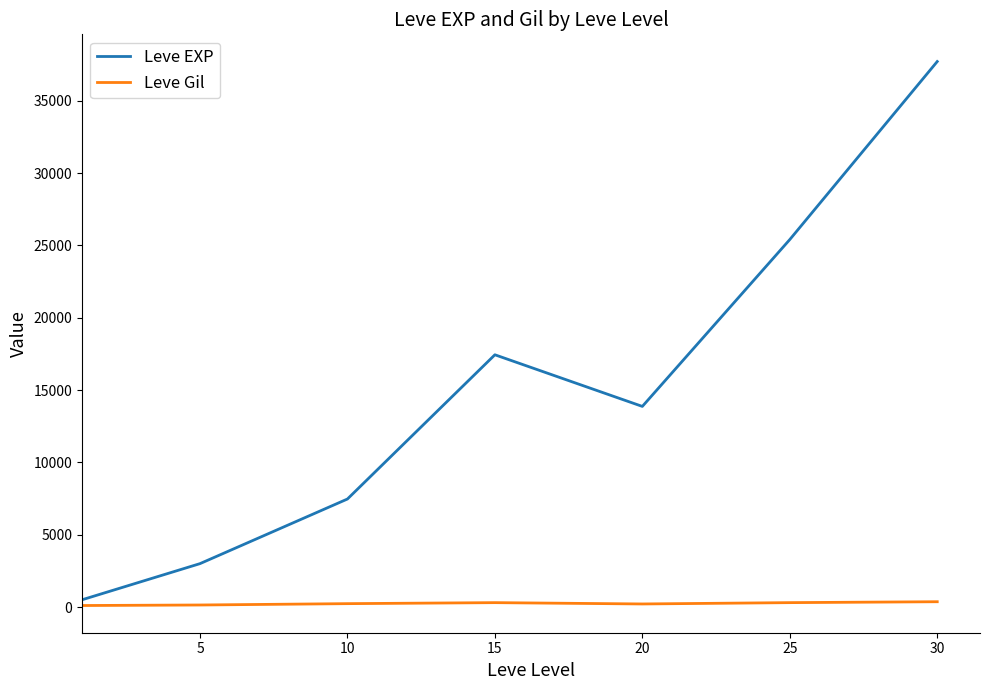

Is this an area chart (filled region under the line)?

No